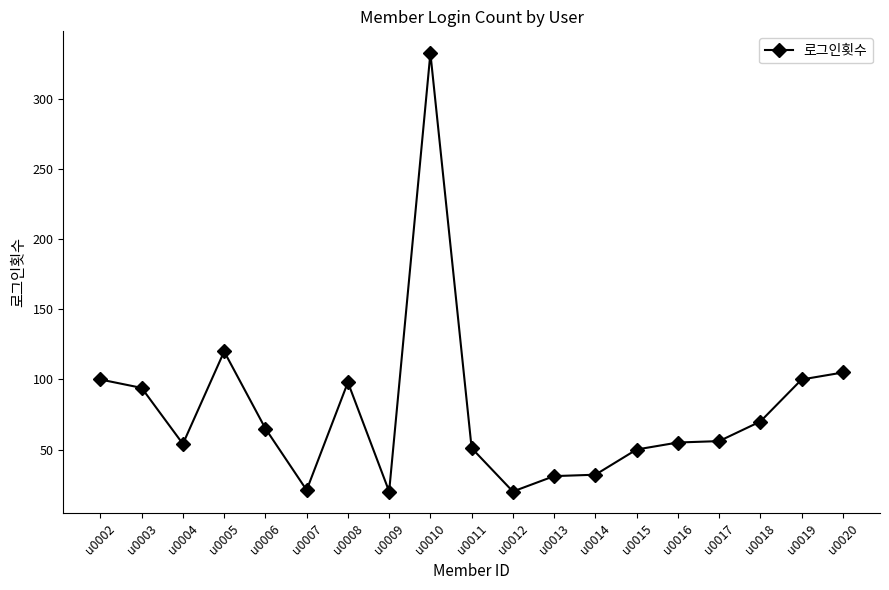

Is it true that the value at u0011 is 74?

False